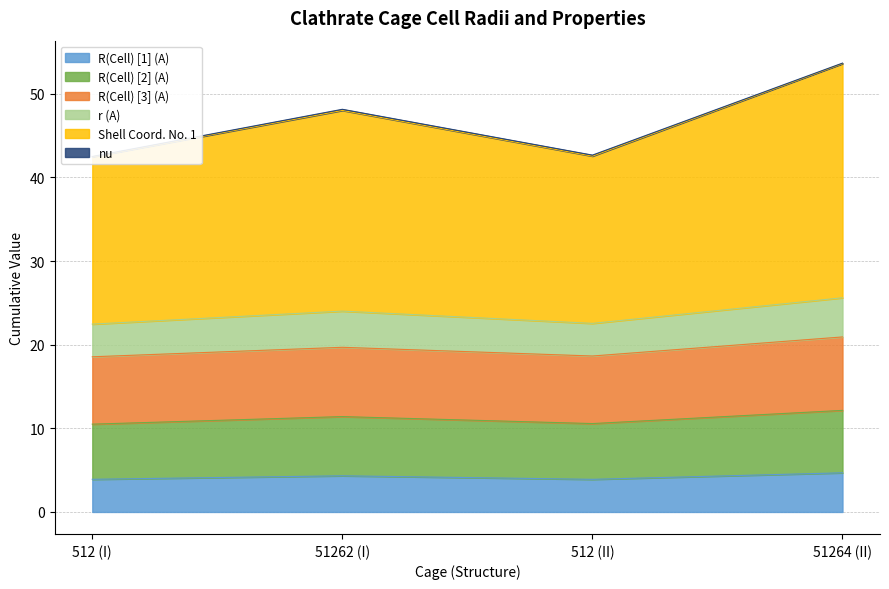

What is the value of the R(Cell) [3] (A) point at the 4th from the left?

20.9